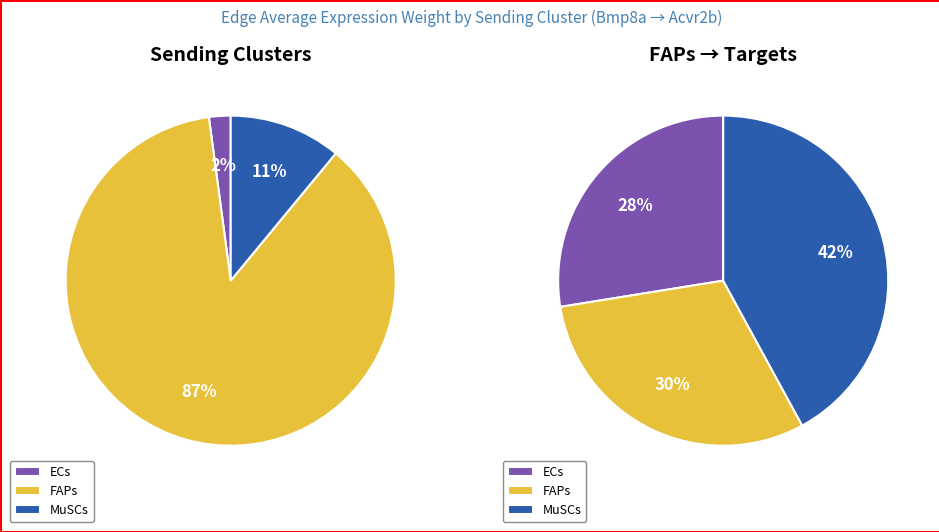

To the nearest percent, what portion does 0 represent?

28%